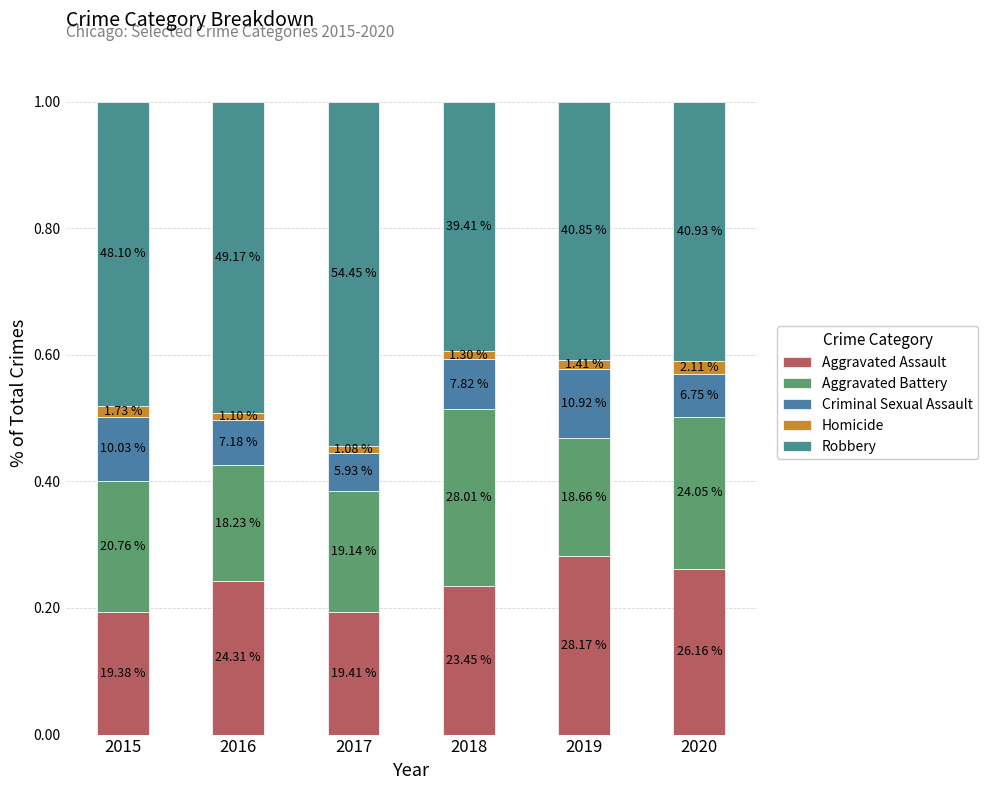

How many bars are there in total?

6